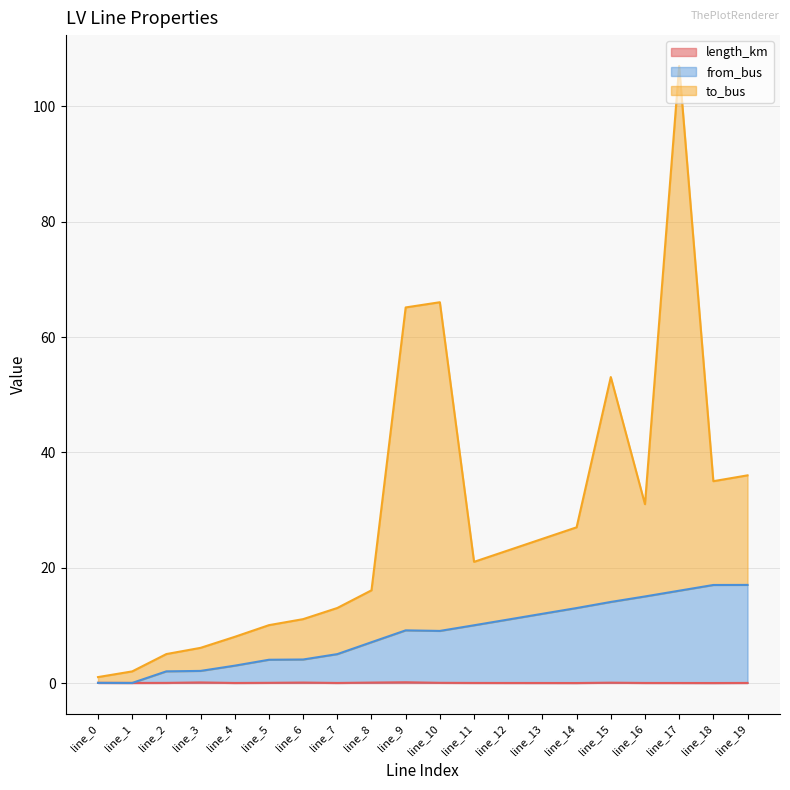

How many lines are shown in the chart?

3